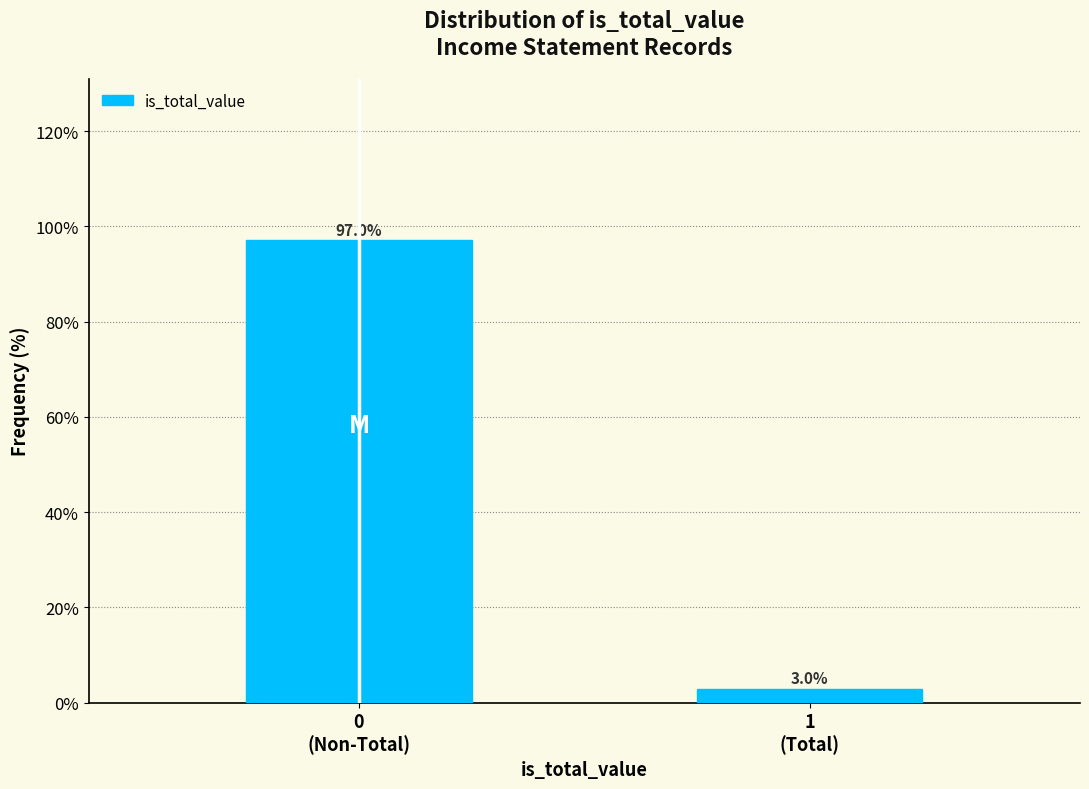

Reading right to left, list all the values displayed in this chart.

3.0	97.0